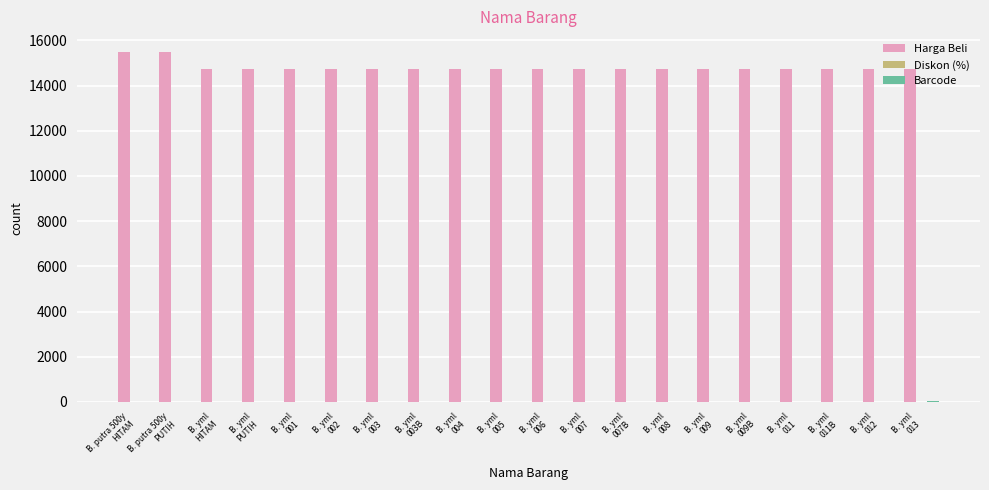

What is the maximum value shown in the chart?

15500